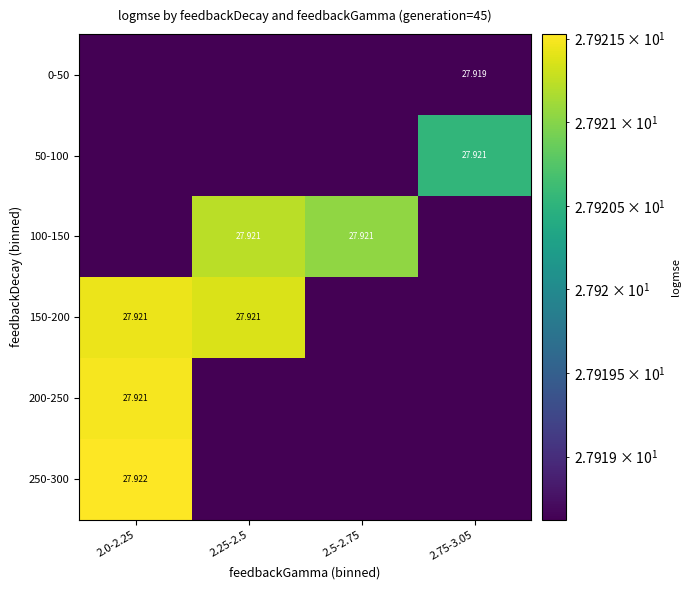

True or false: 100-150 has a value of 43.6 at 2.75-3.05.

False